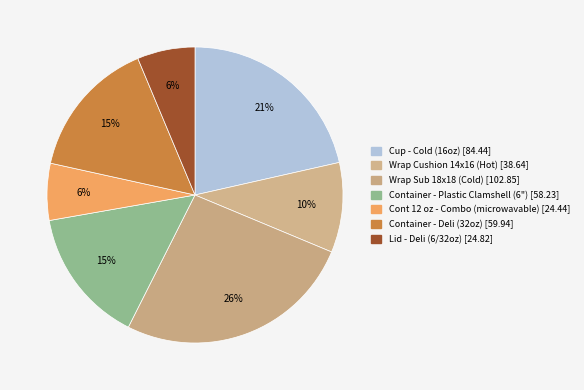

Which slice is the largest?

Wrap Sub 18x18 (Cold)